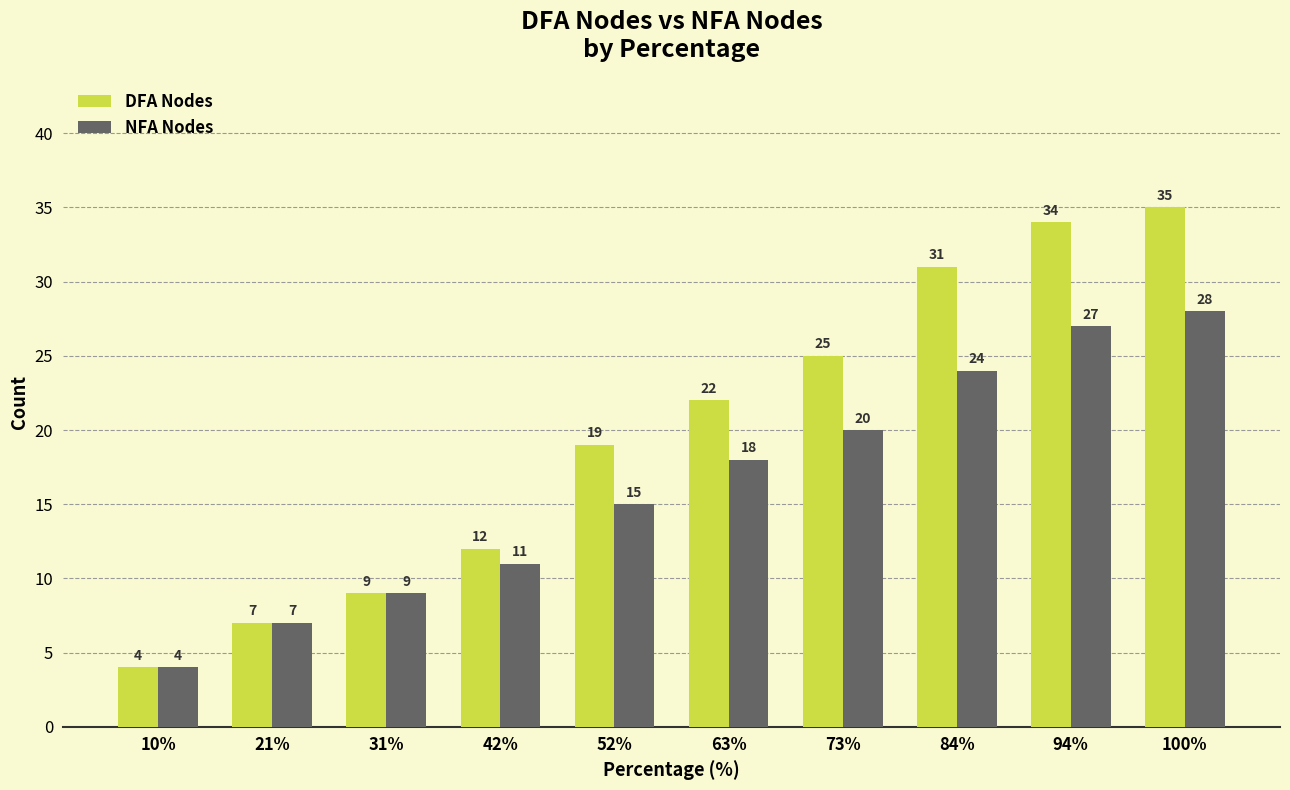

Read the DFA Nodes value at 52%.

19